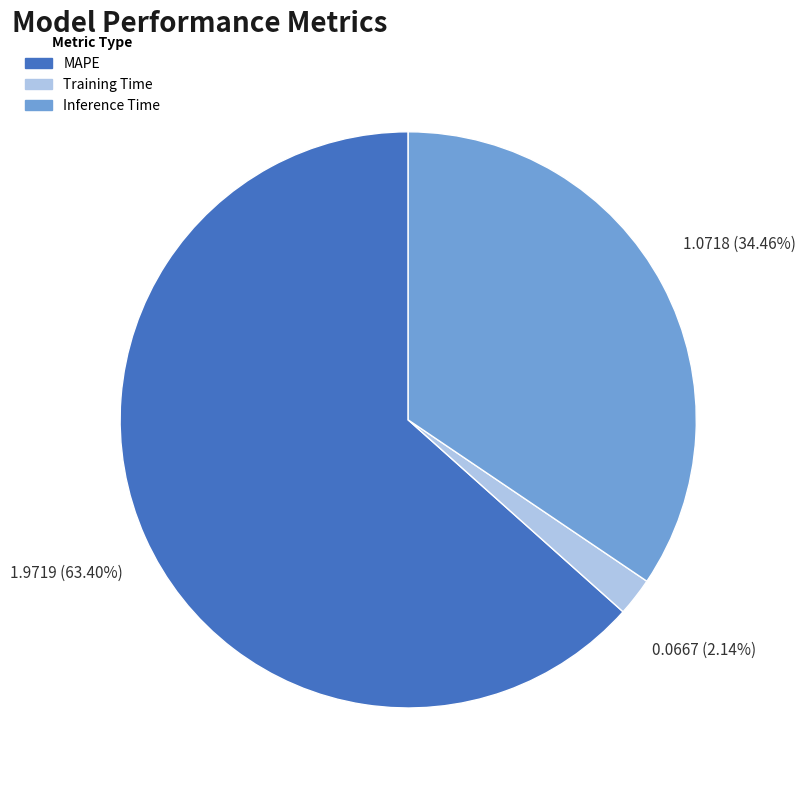

Count the number of slices in the pie.

3